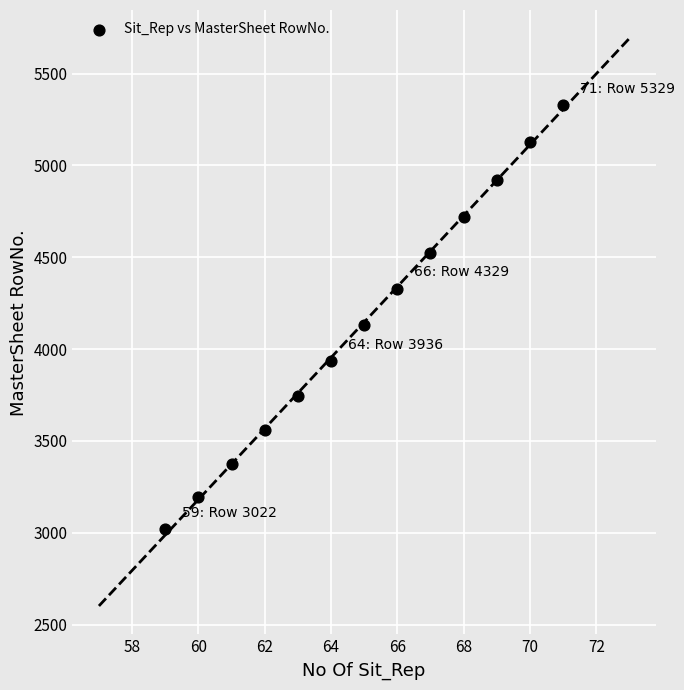

What Y value in the scatter plot is closest to 4175?

4132